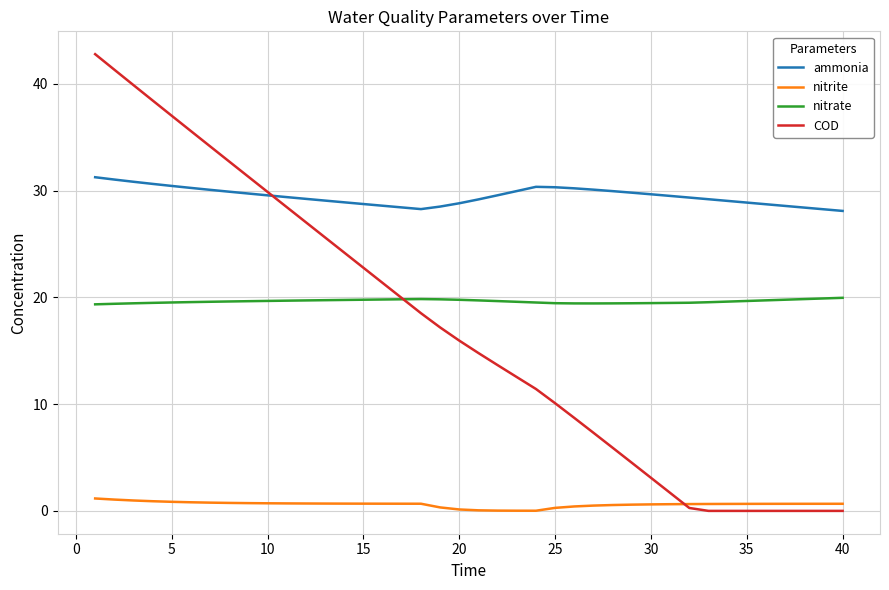

True or false: nitrate and nitrite cross at least once.

False